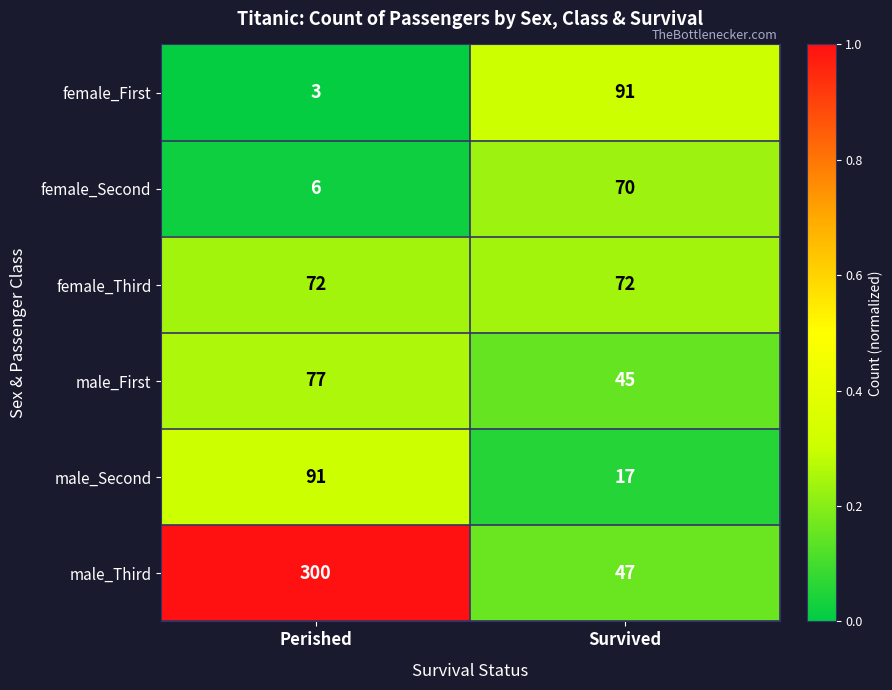

What is the difference between the maximum and minimum values in the female_Second series?

64